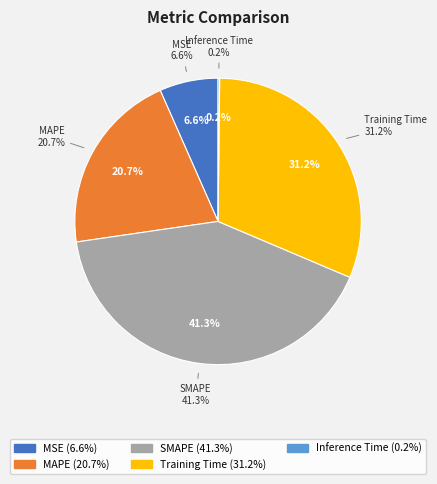

Between MAPE and SMAPE, which is larger?

SMAPE